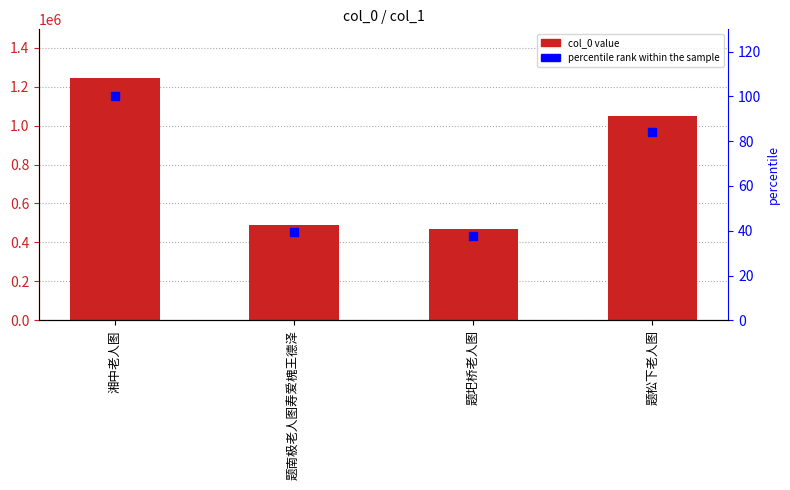

What is the total value across all series at 湘中老人图?

1245365.0